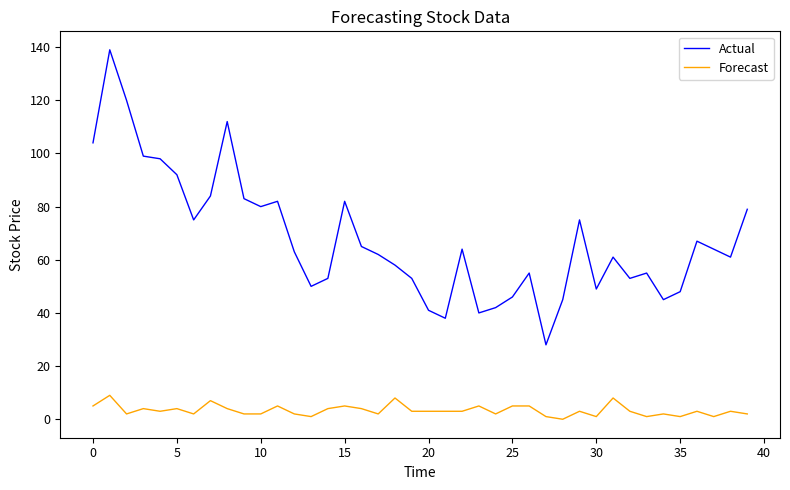

What is the greatest value displayed?

139